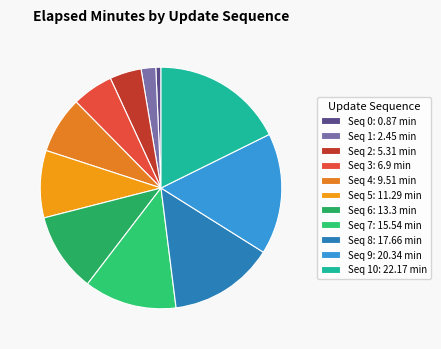

How many segments does this pie chart have?

11